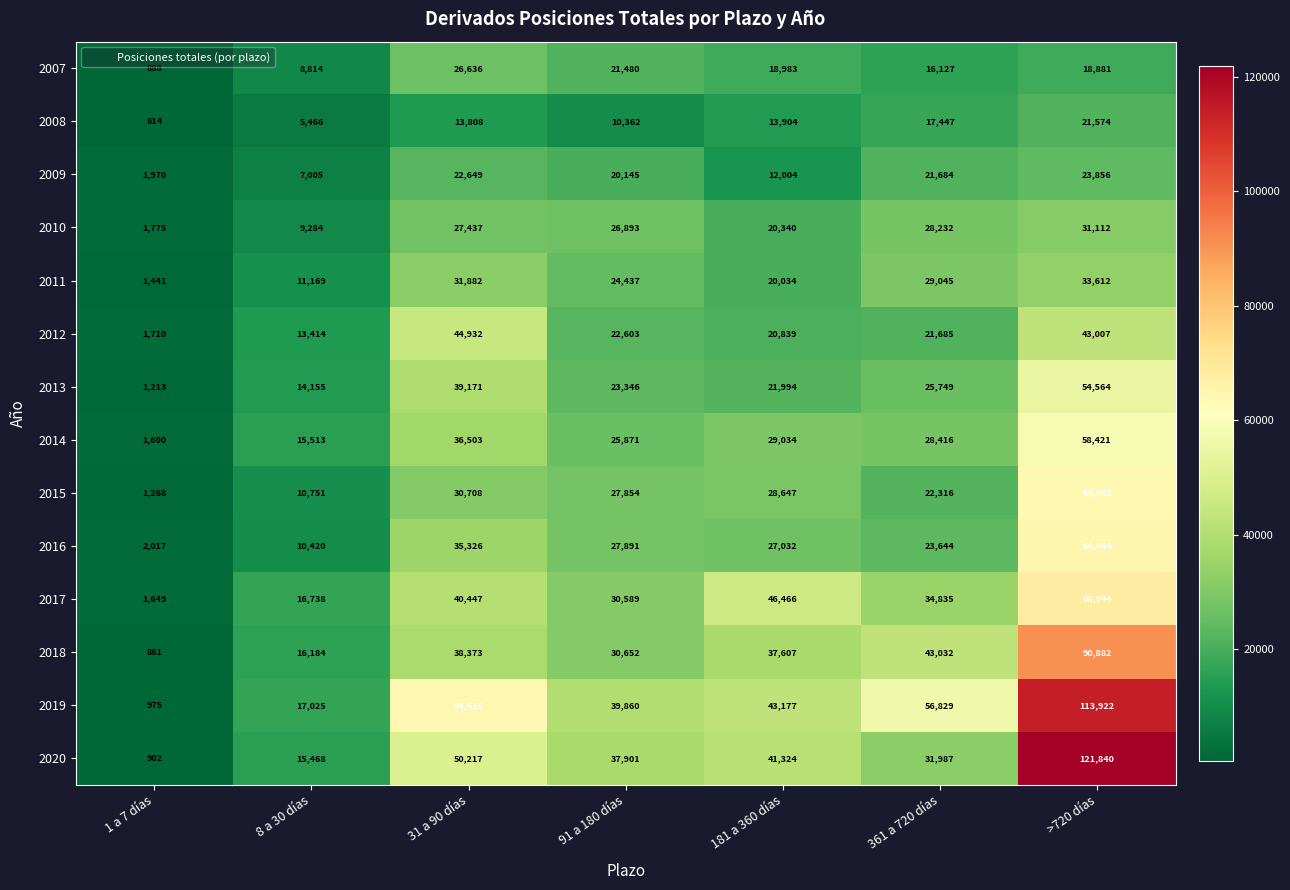

How many data points does each series have?

7